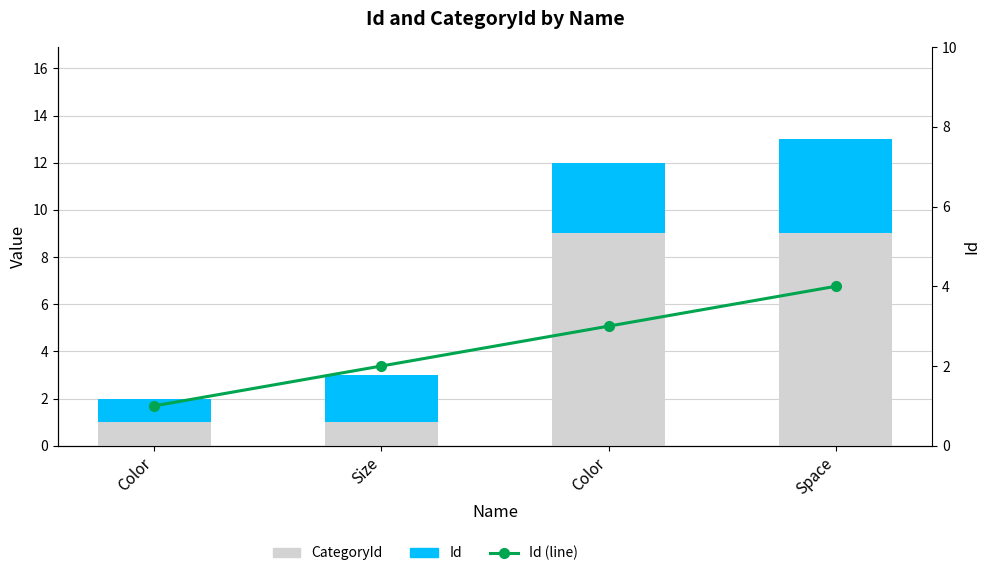

Which category has the lowest value across all series?

Color